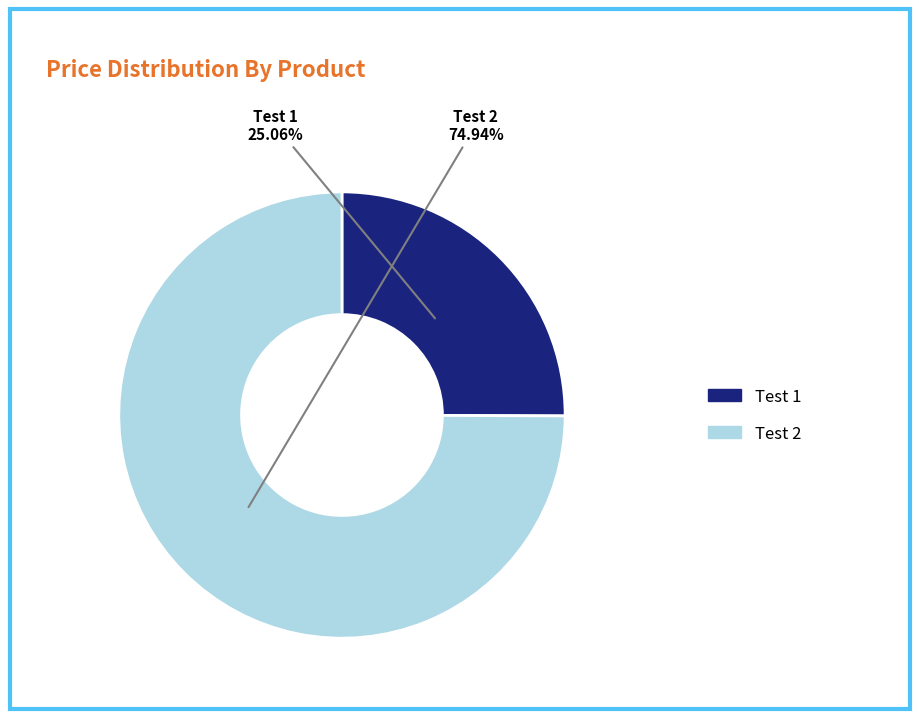

To the nearest percent, what is the average slice percentage?

50%